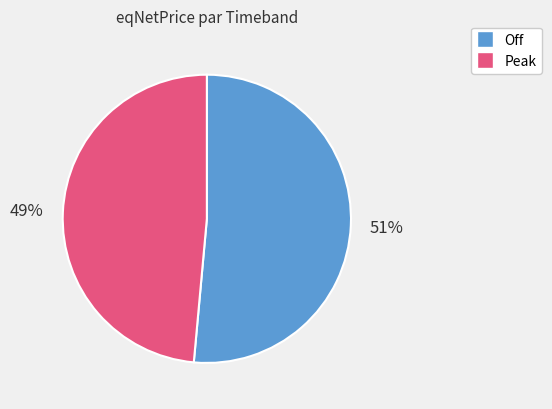

Is there any slice that represents more than half of the pie?

Yes